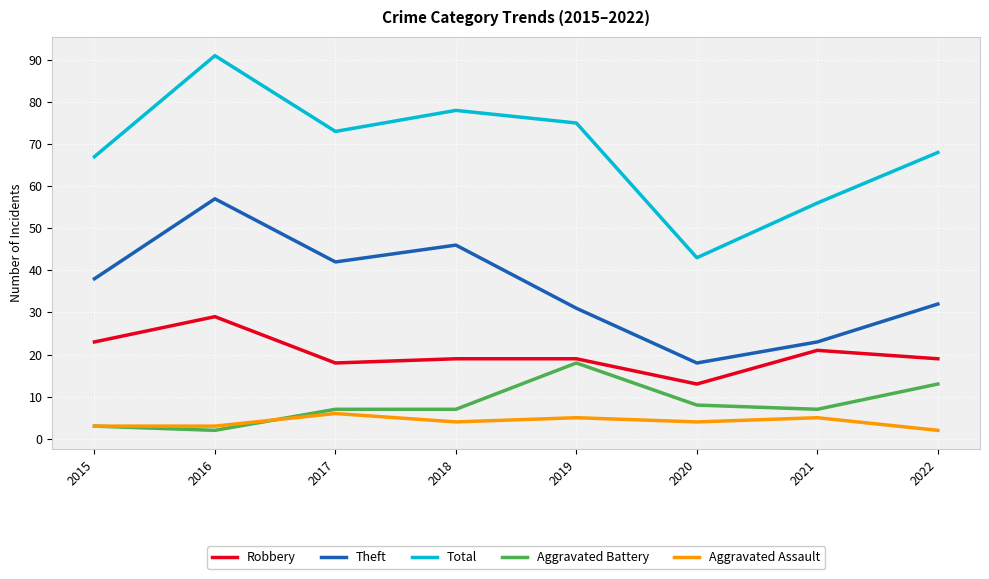

Reading left to right, extract all data points from this chart.

Robbery: 23	29	18	19	19	13	21	19
Theft: 38	57	42	46	31	18	23	32
Total: 67	91	73	78	75	43	56	68
Aggravated Battery: 3	2	7	7	18	8	7	13
Aggravated Assault: 3	3	6	4	5	4	5	2